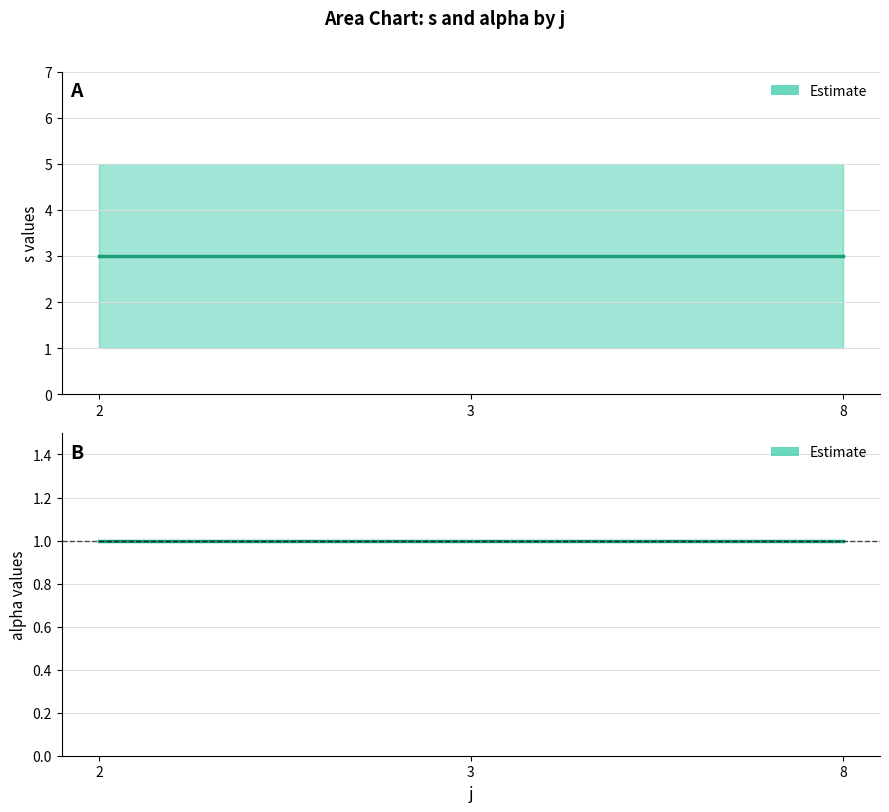

True or false: alpha (mean) has a value of 2 at 3.

False